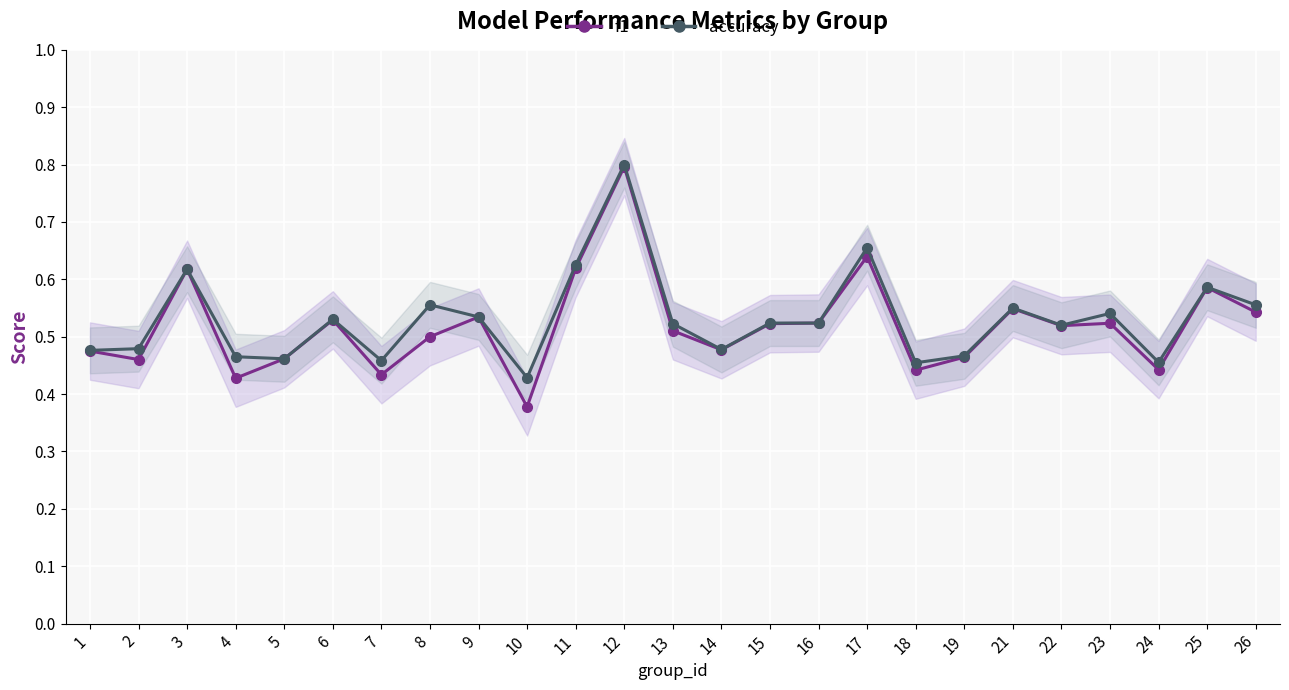

How many f1 values are between 0 and 1?

25